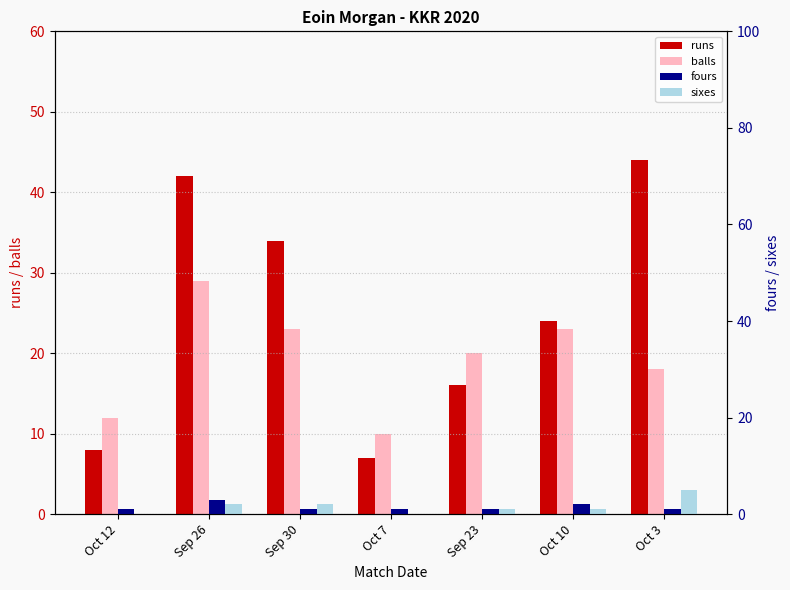

Which series has the largest total across all categories?

runs